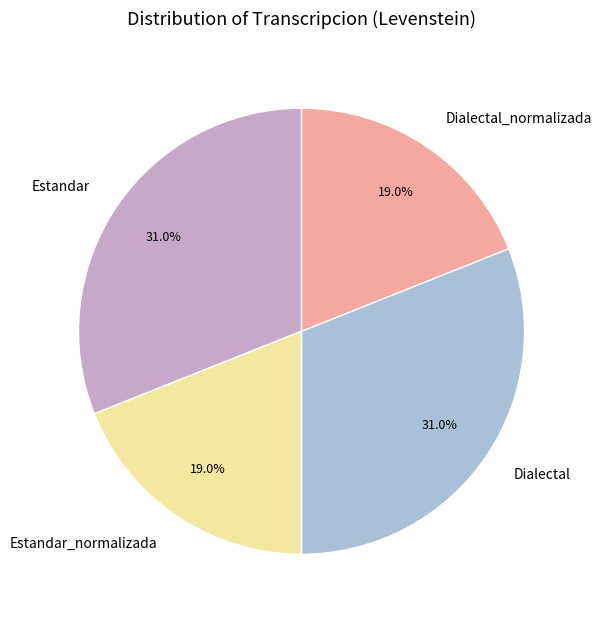

Does Dialectal_normalizada account for over 50% of the chart?

No